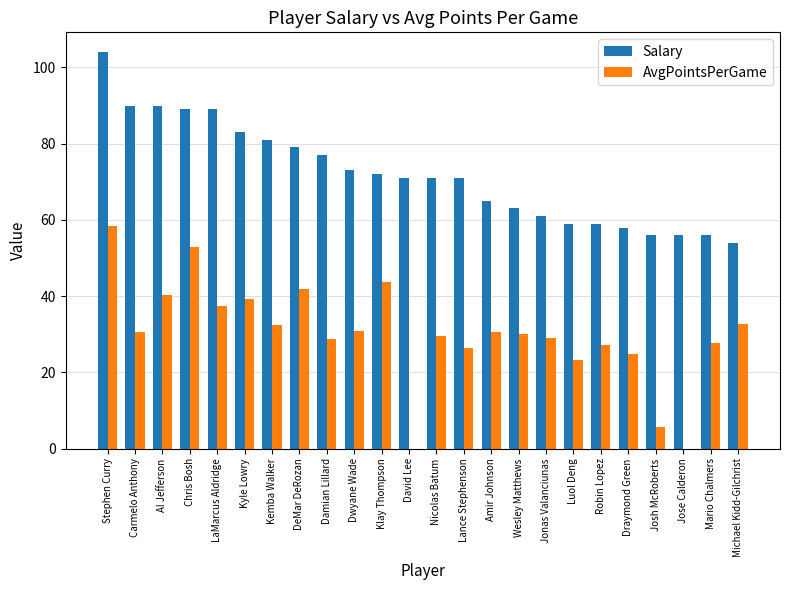

At which category is the sum across all series the highest?

Stephen Curry